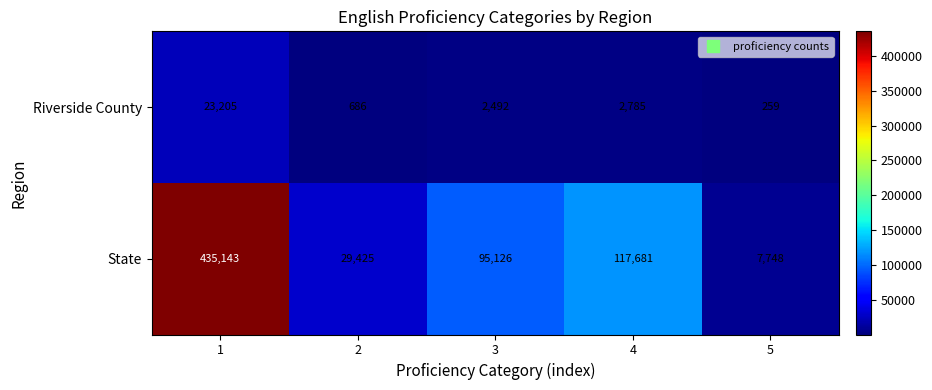

How many categories are shown in the chart?

5